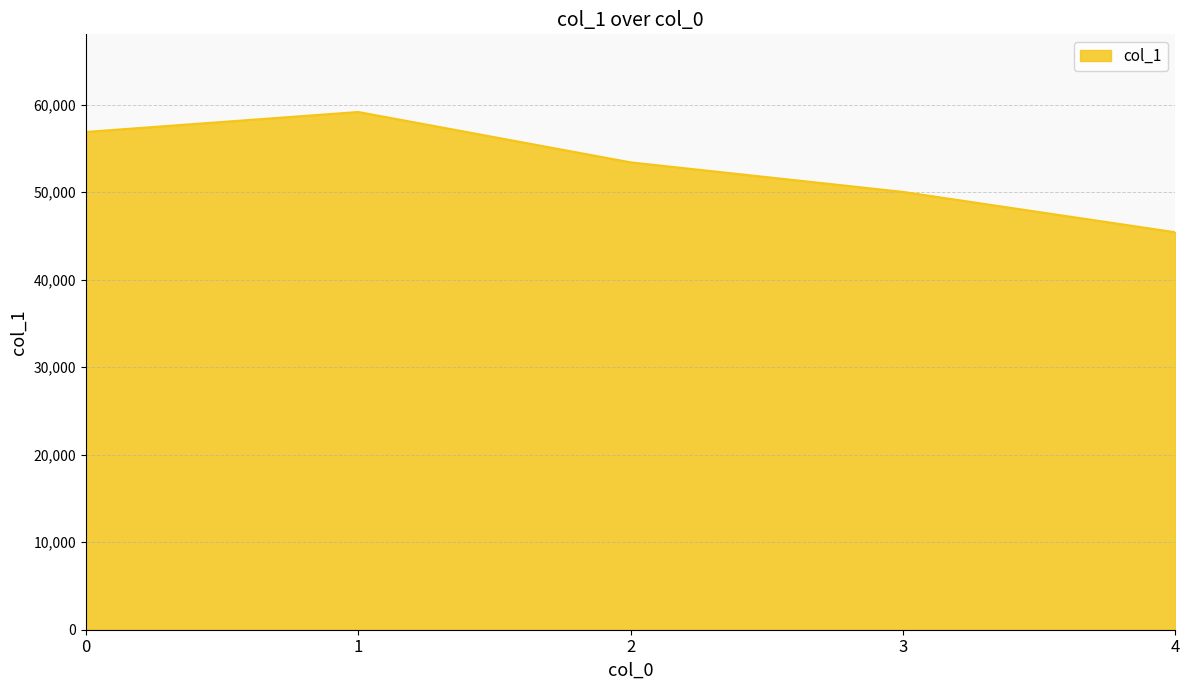

The chart shows a value of 19762 at 4. True or false?

False